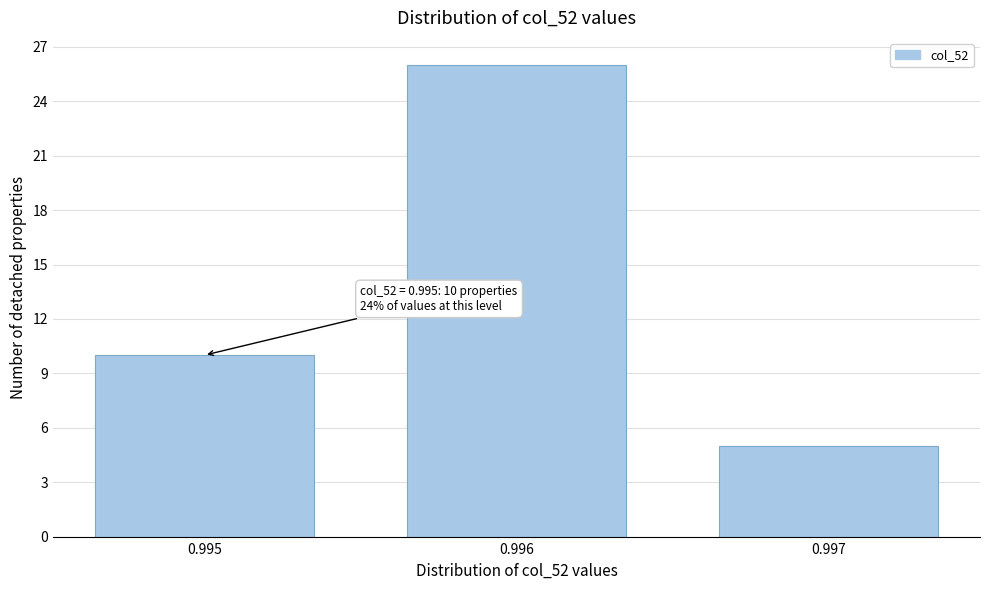

Reading right to left, list all the values displayed in this chart.

5	26	10